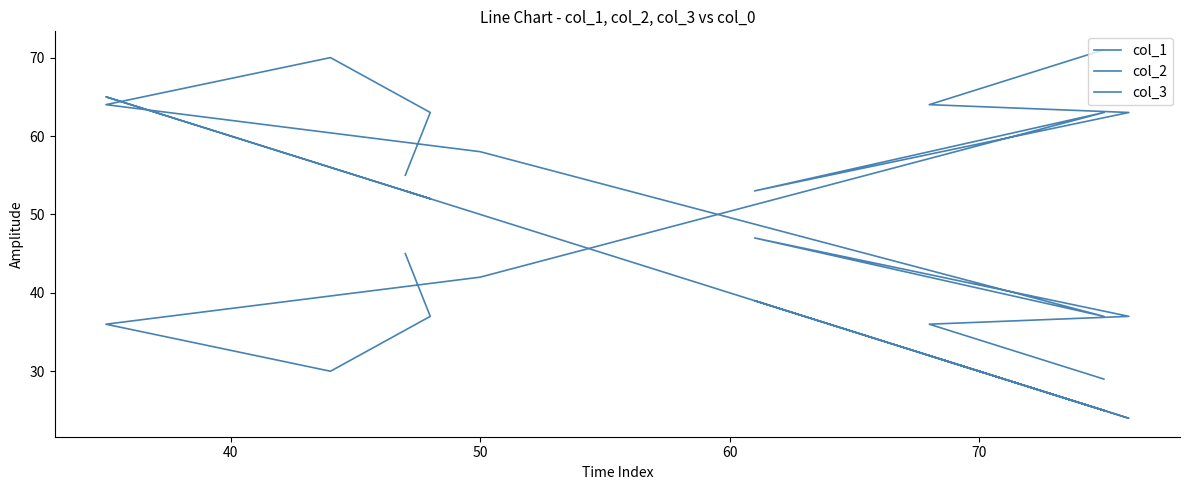

How many interior local valleys does the col_2 series have?

2